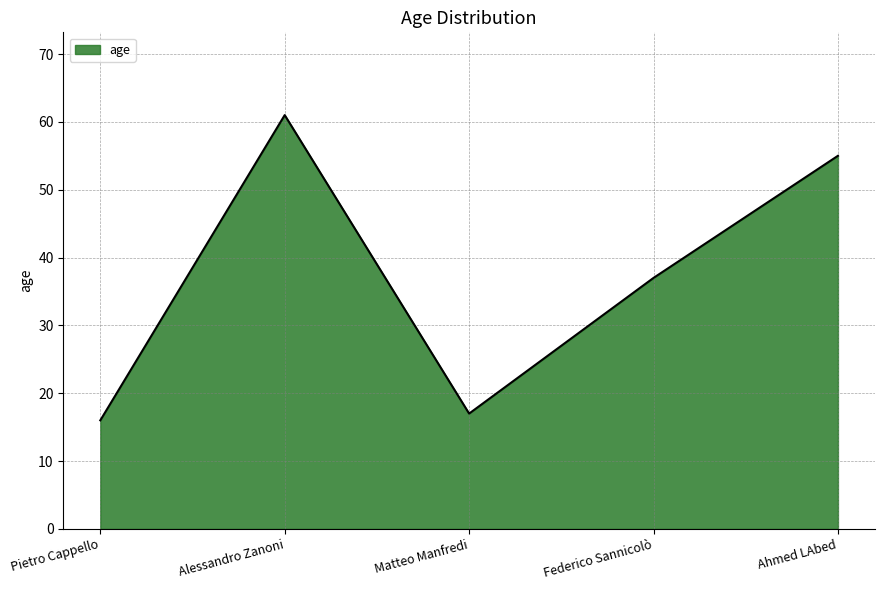

List the labels in order of value, largest first.

Alessandro Zanoni, Ahmed LAbed, Federico Sannicolò, Matteo Manfredi, Pietro Cappello